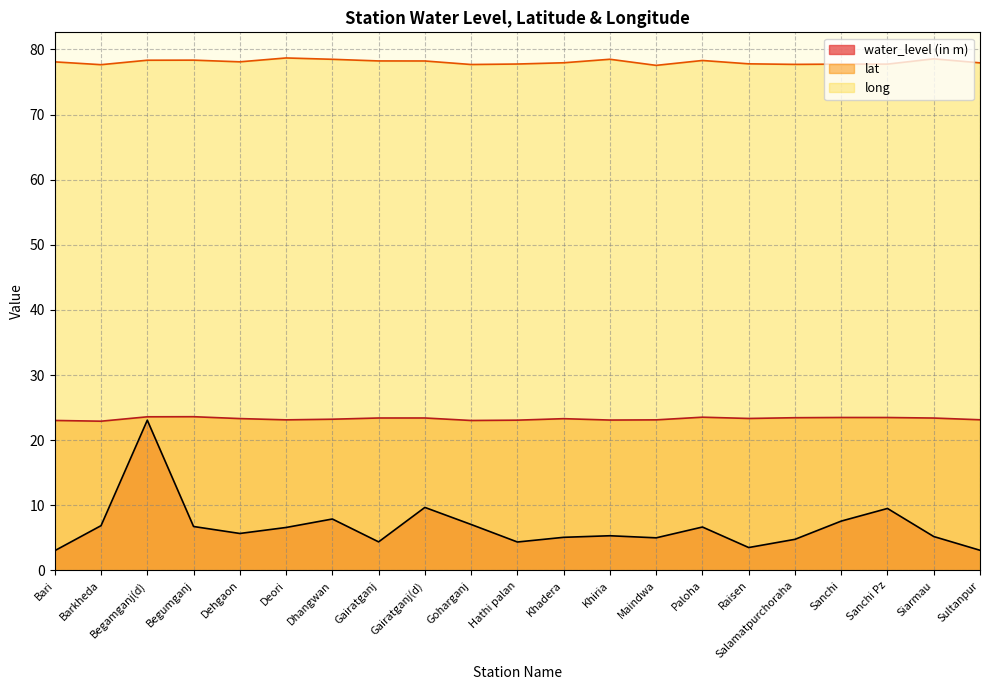

Reading left to right, extract all data points from this chart.

water_level (in m): 3.0	6.9	23.1	6.8	5.7	6.6	7.9	4.4	9.7	7.1	4.4	5.1	5.3	5.0	6.7	3.5	4.8	7.6	9.5	5.2	3.1
lat: 23.0	22.9	23.6	23.6	23.3	23.1	23.2	23.4	23.4	23.0	23.1	23.3	23.1	23.1	23.5	23.3	23.5	23.5	23.5	23.4	23.1
long: 78.1	77.7	78.3	78.3	78.1	78.7	78.5	78.2	78.2	77.7	77.8	77.9	78.5	77.5	78.3	77.8	77.7	77.7	77.7	78.5	77.9